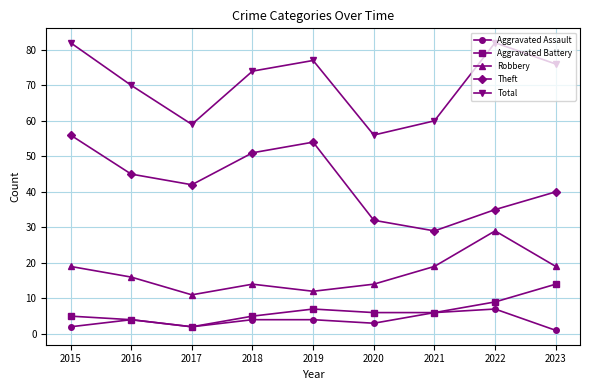

True or false: Aggravated Assault has more than 0 points higher than both neighbors.

True